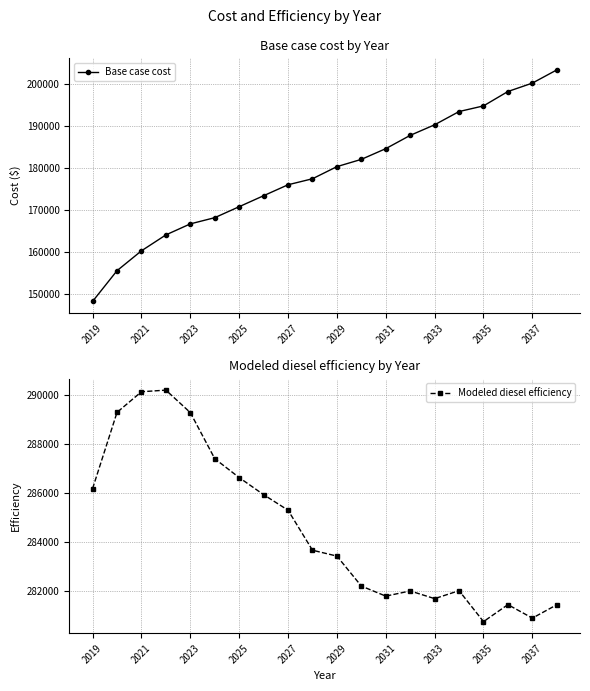

Is this an area chart (filled region under the line)?

No